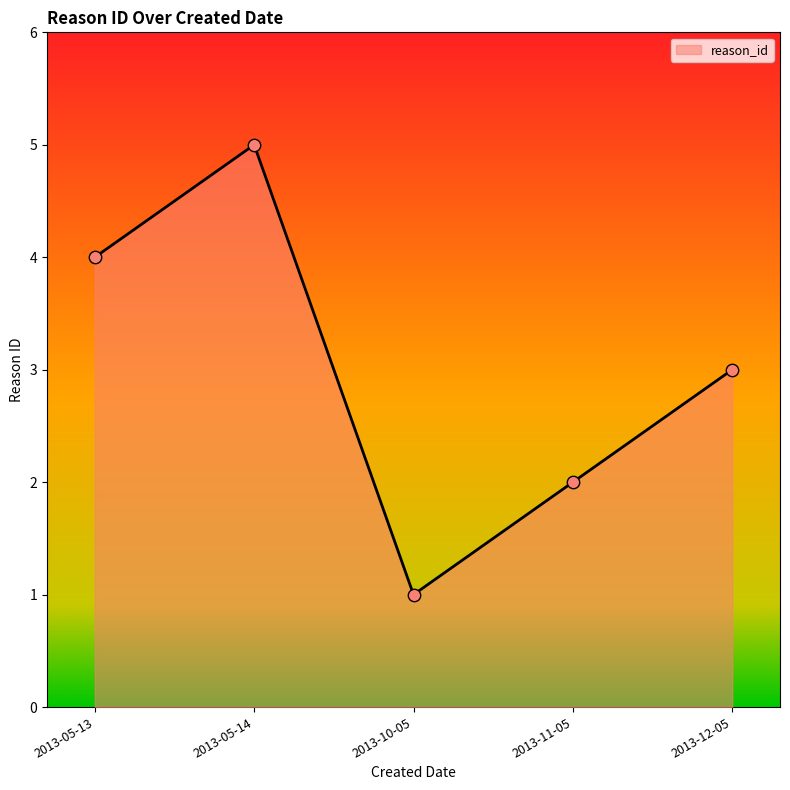

Between 2013-10-05 and 2013-05-13, which is larger?

2013-05-13